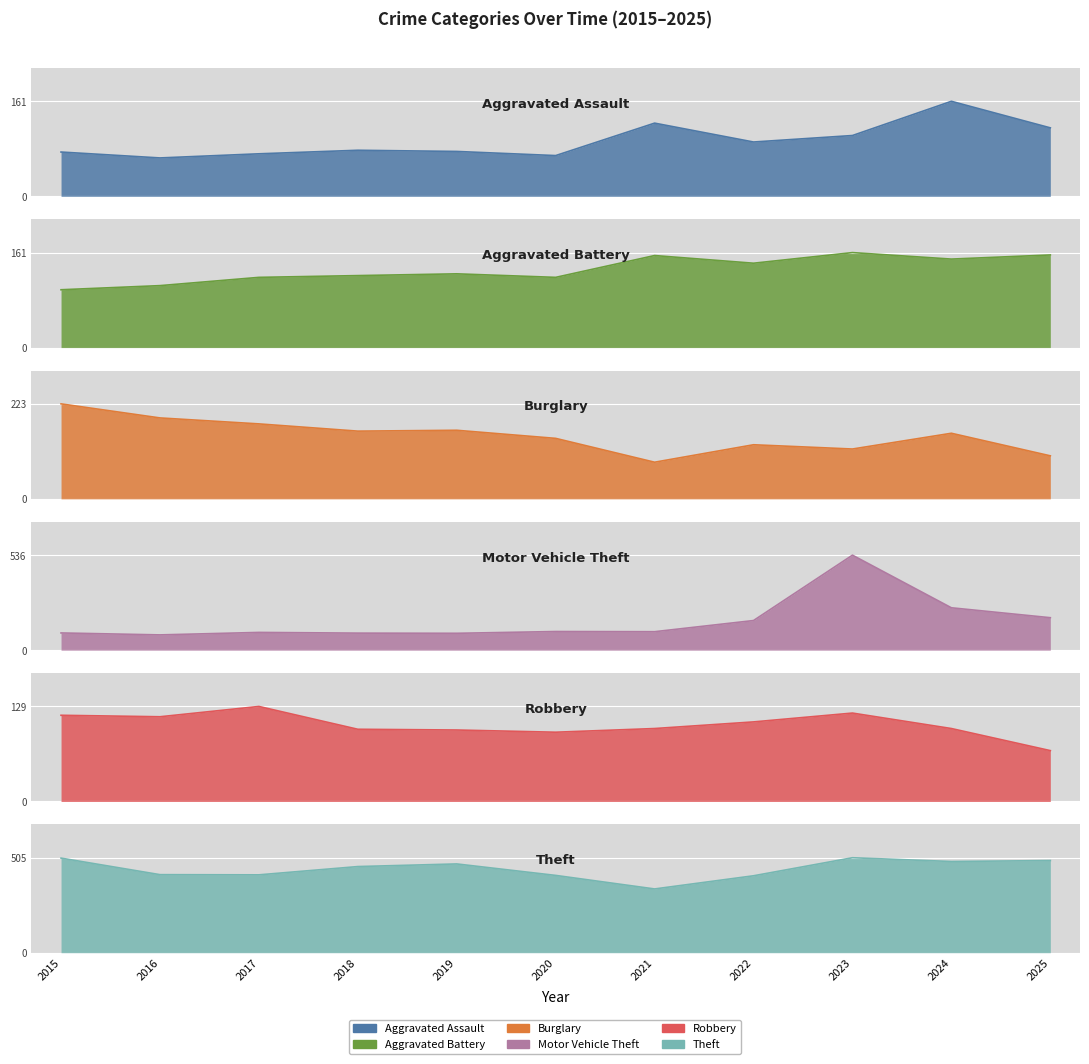

What is the smallest value displayed?

65